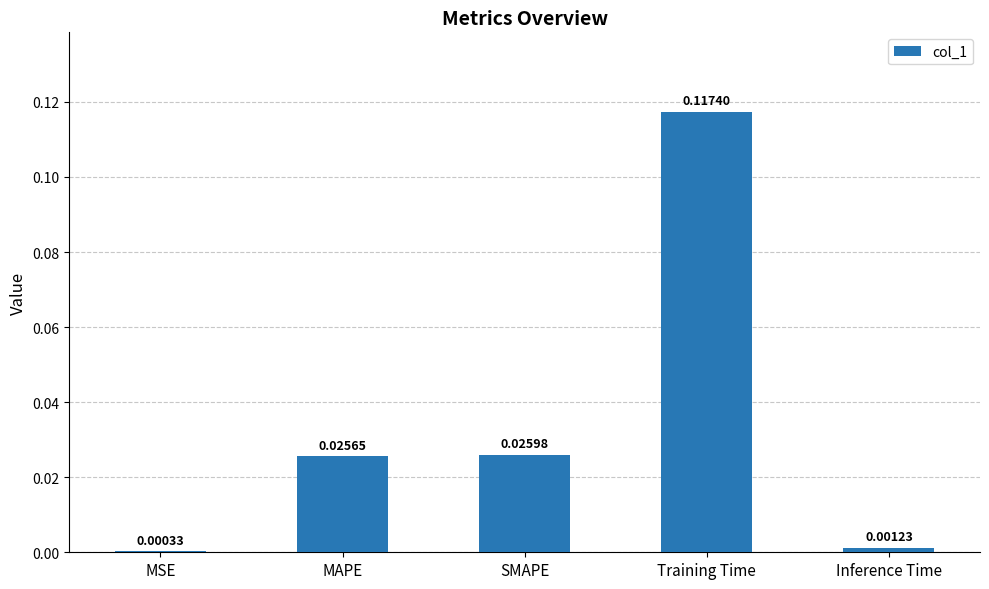

Which label corresponds to the largest value in the chart?

Training Time